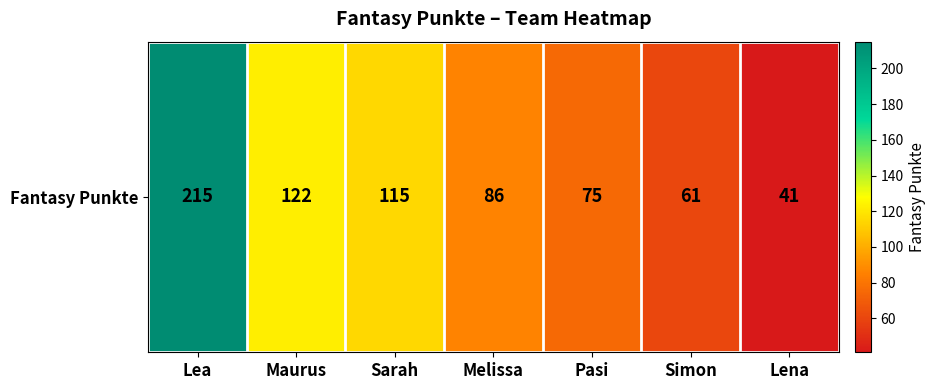

What is the change in value from Sarah to Lena?

-74